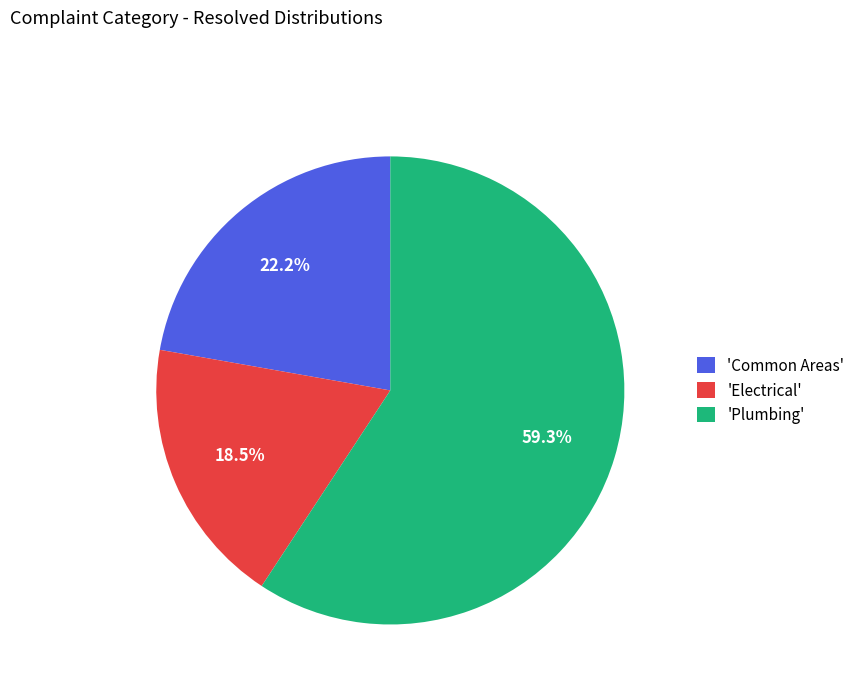

Which slice represents more than half of the pie?

'Plumbing'